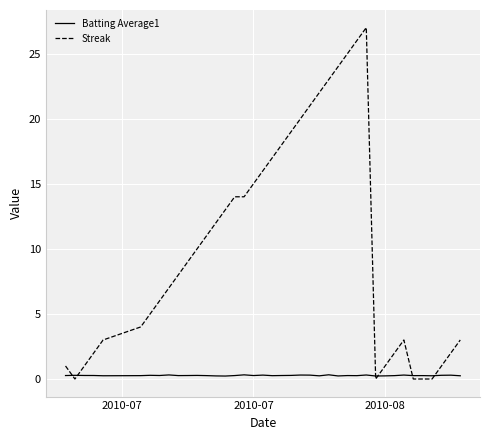

Which series has the largest range (max minus min)?

Streak